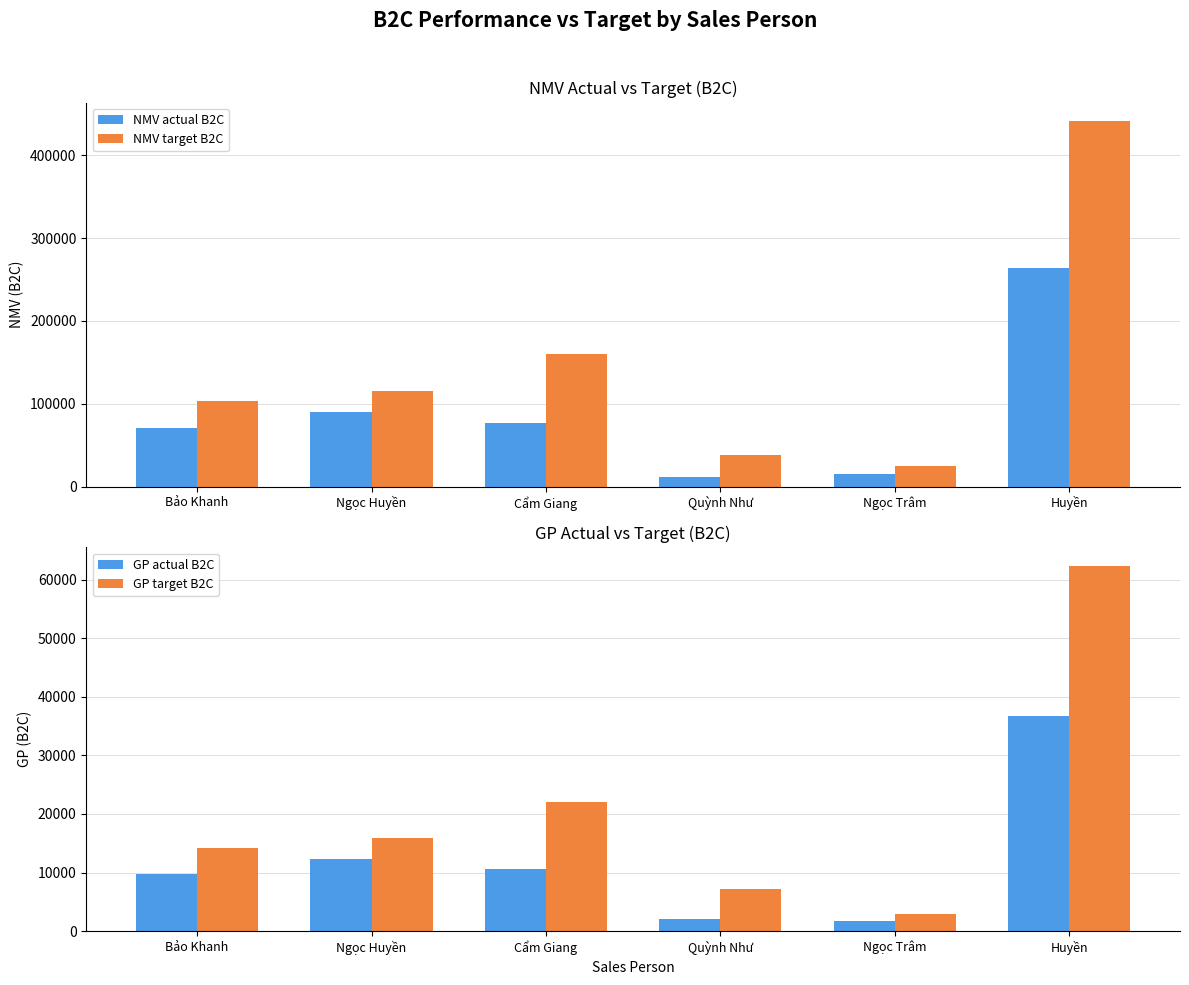

Between Bảo Khanh and Ngọc Trâm, which series saw the biggest shift?

NMV target B2C